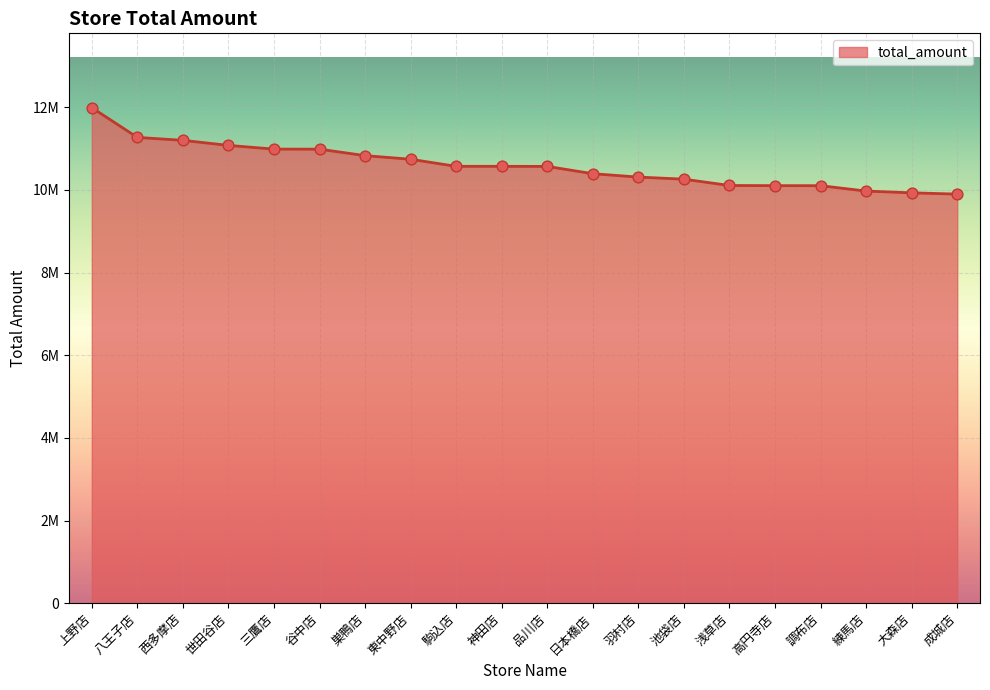

What is the ratio of the value at 池袋店 to the value at 羽村店?

1.0